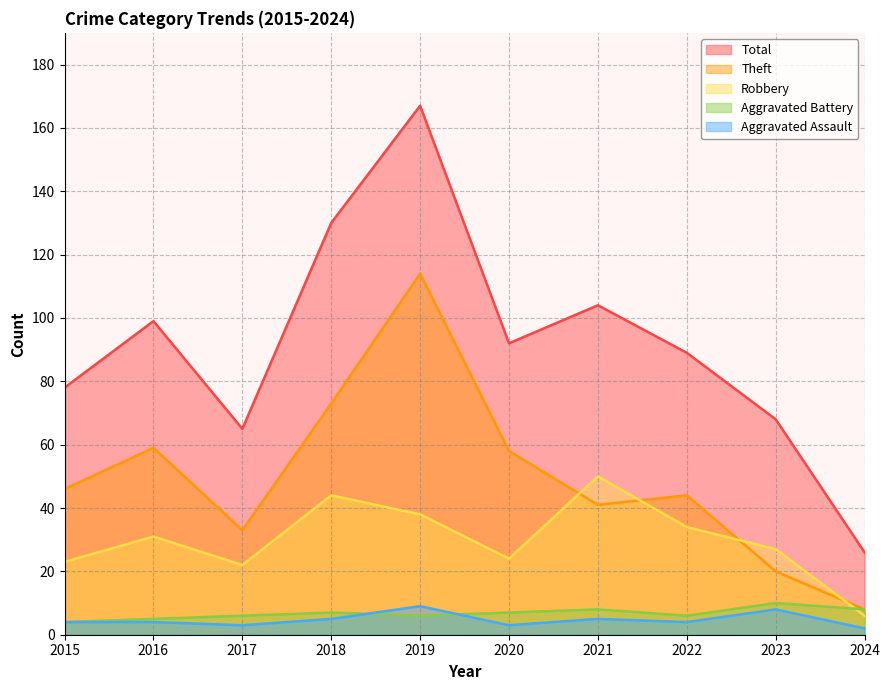

How many interior local peaks does the Aggravated Assault series have?

3